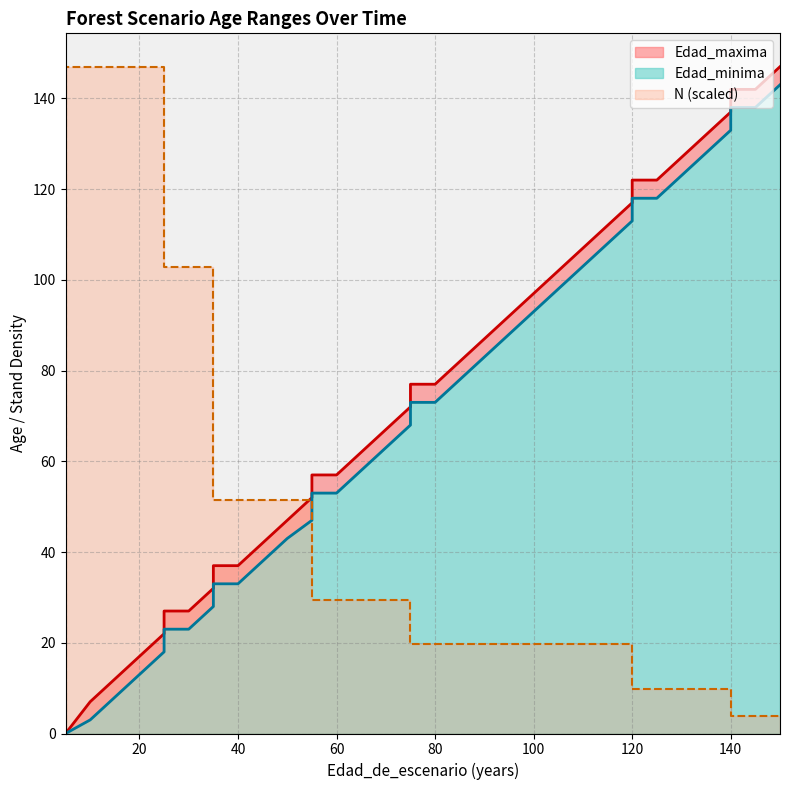

True or false: Edad_minima has a value of 53.0 at 60.

True